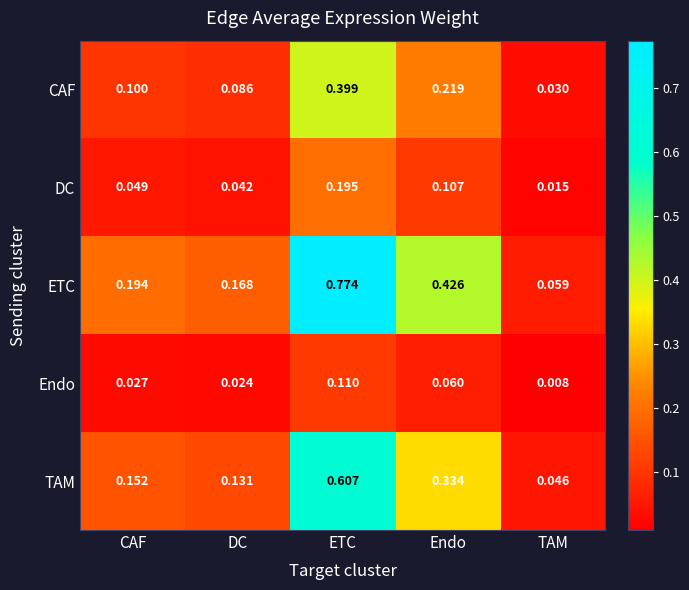

At how many categories does at least one series exceed 0?

5